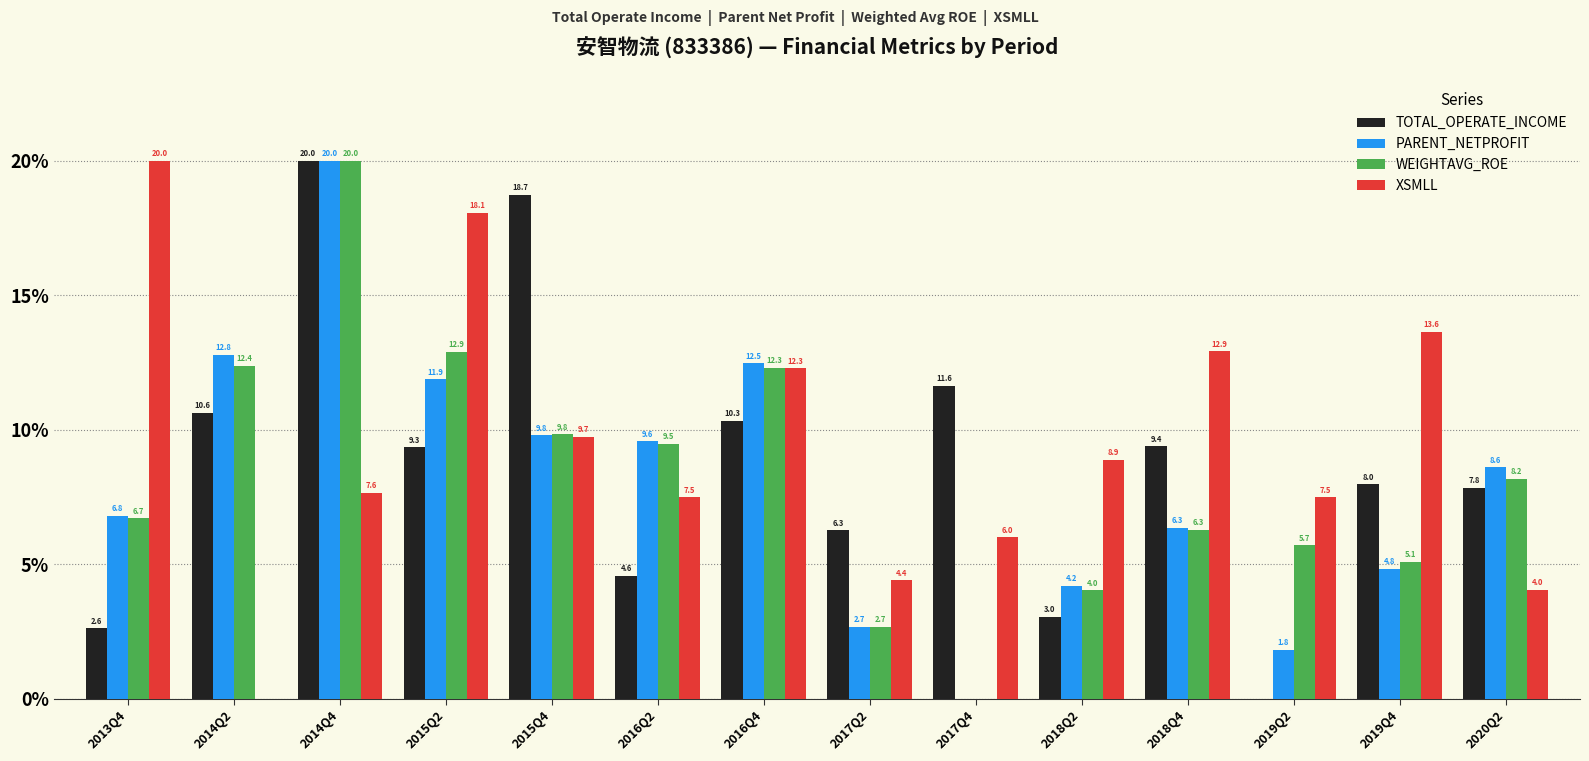

What is the total value across all series at 2018Q2?

20.1